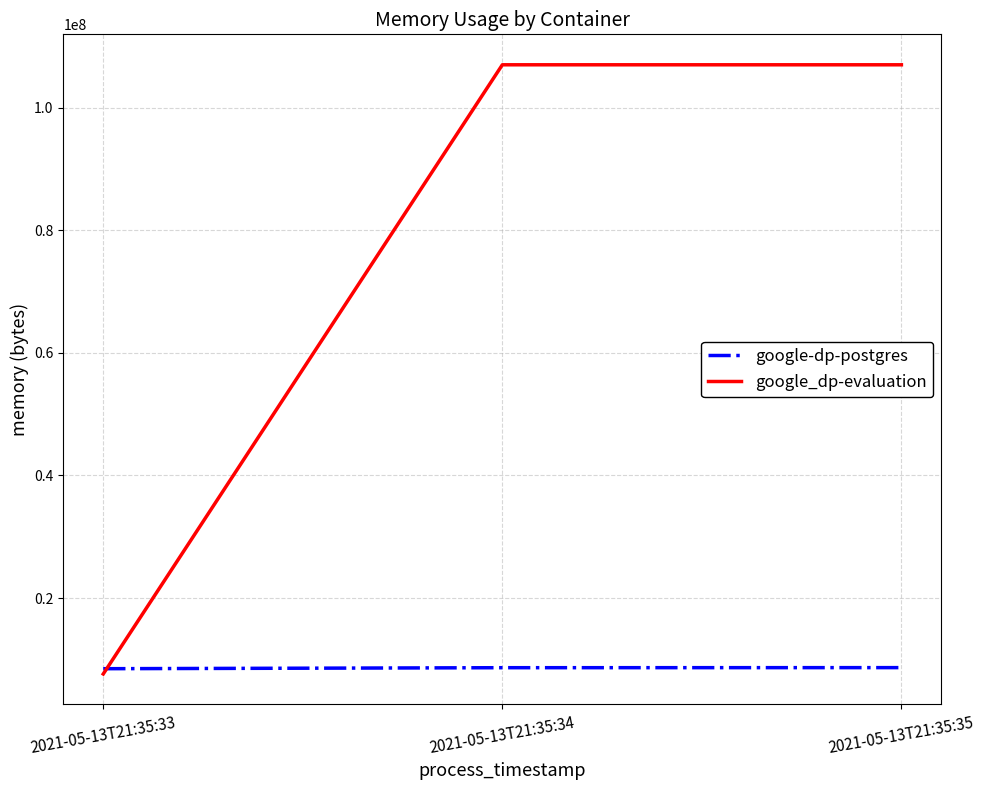

Which series has the largest total across all categories?

google_dp-evaluation